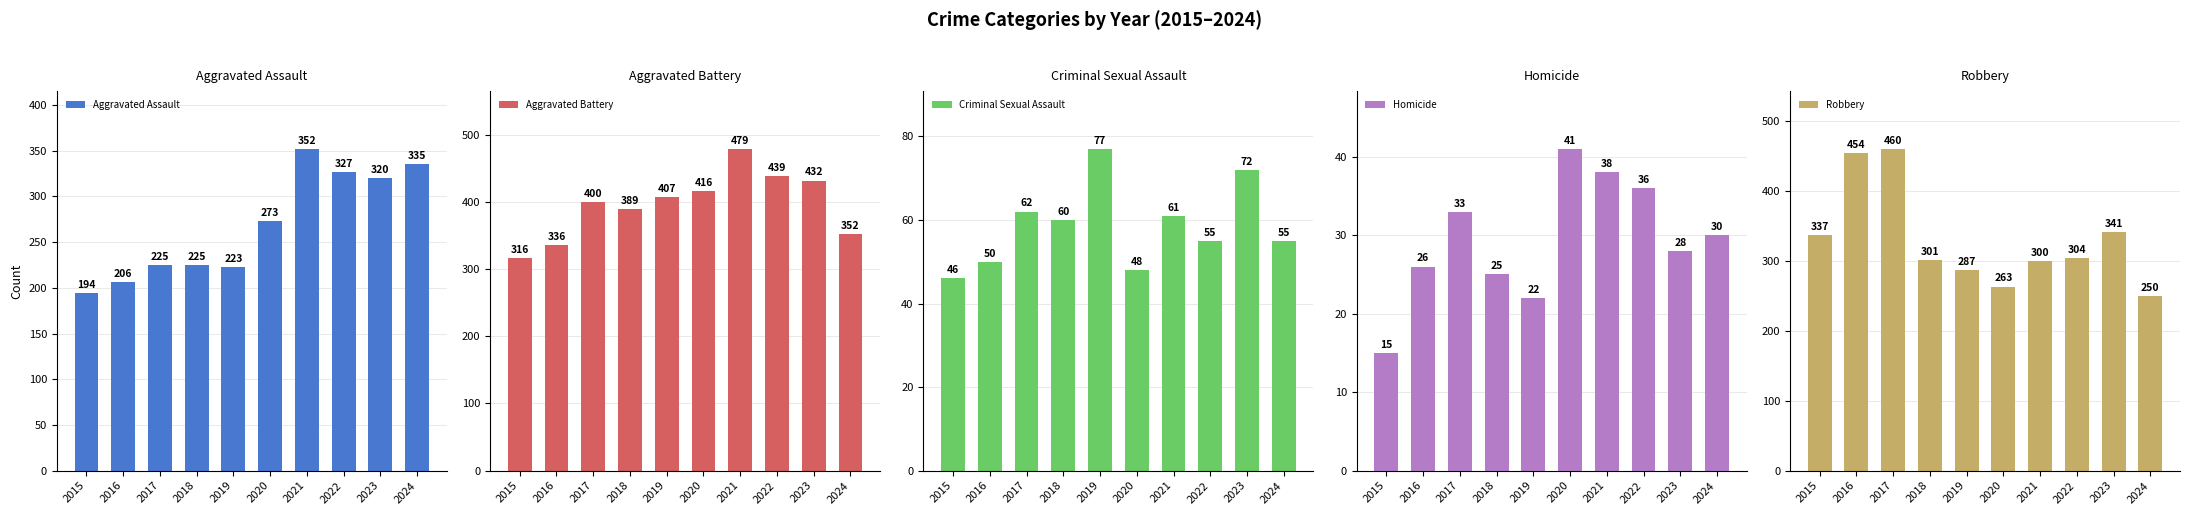

Which series has the widest spread of values?

Robbery